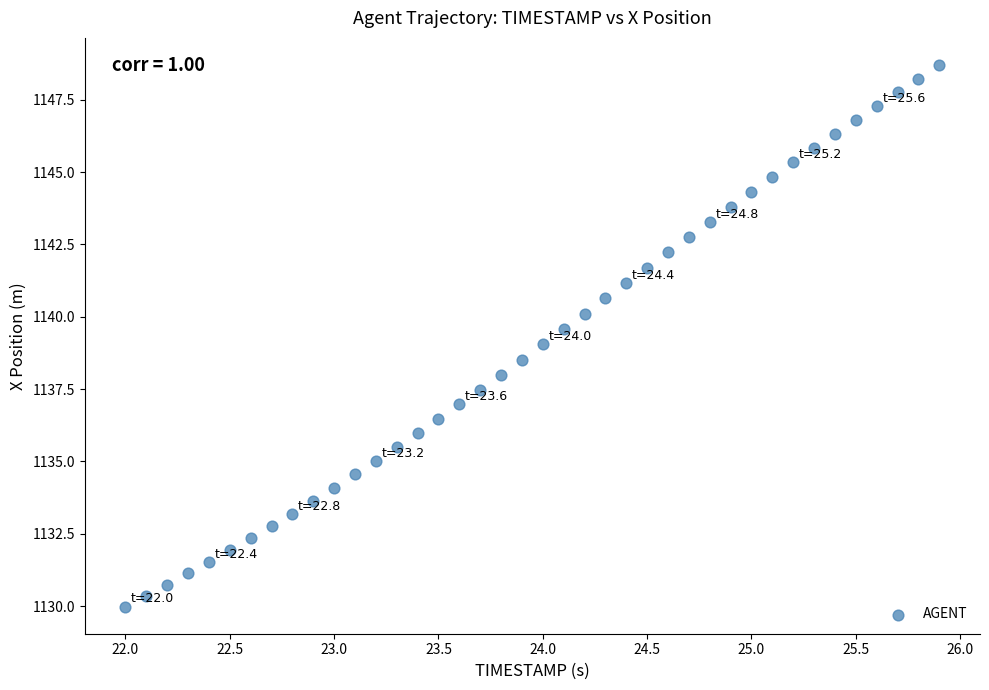

What is the range of Y values (max minus min)?

18.7